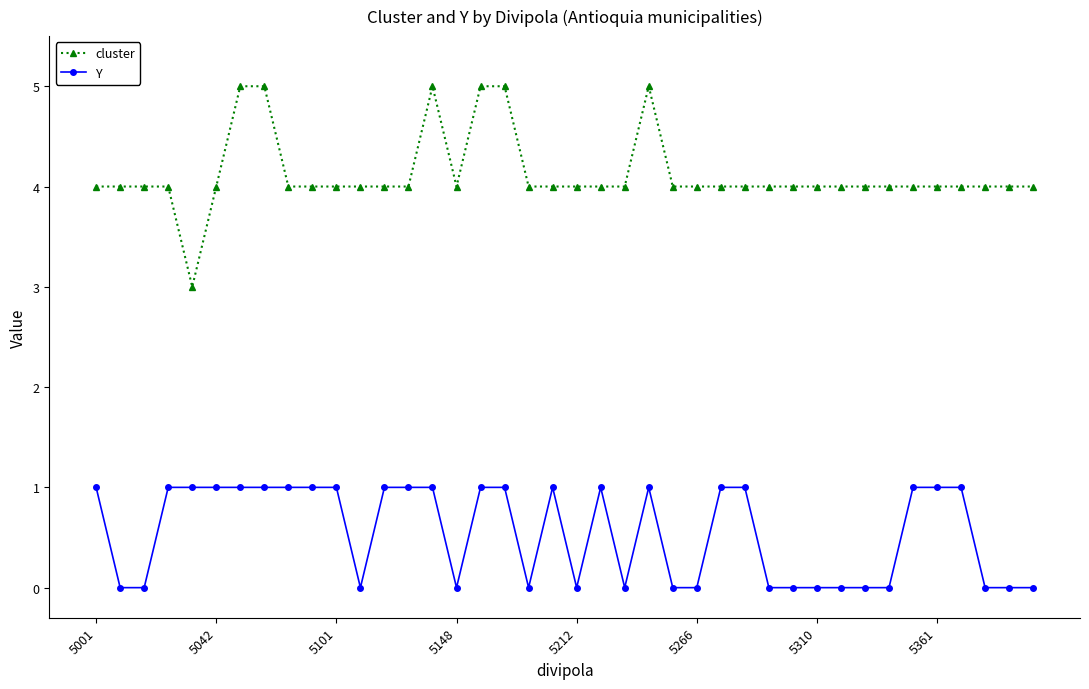

What is the sum of all Y values?

22